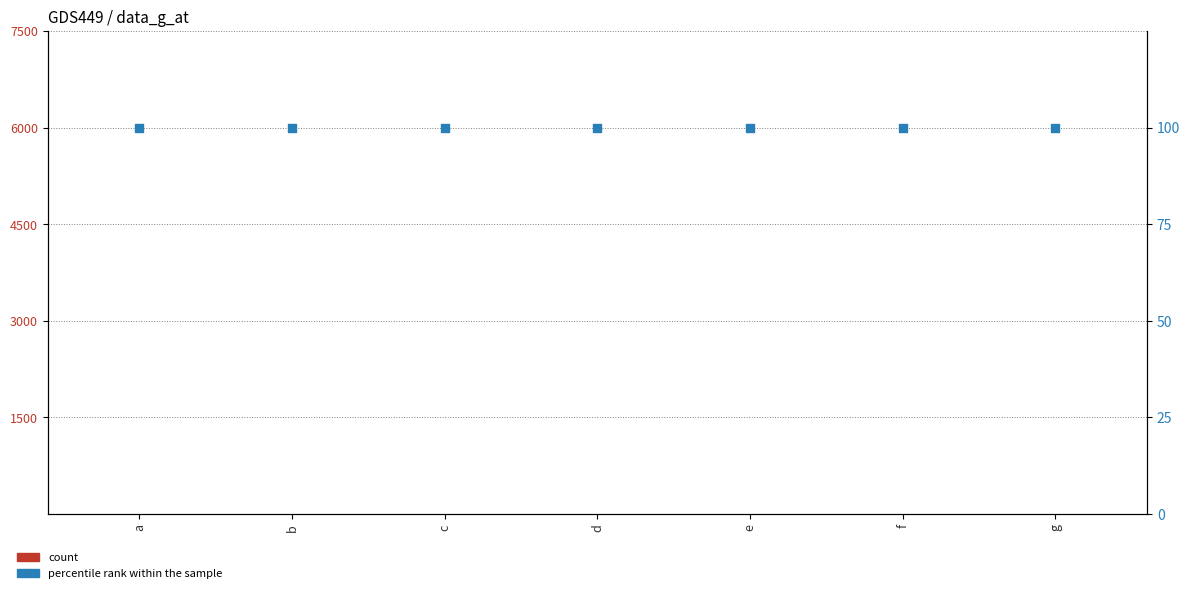

Is the value of count at c greater than the value of percentile rank within the sample at a?

No